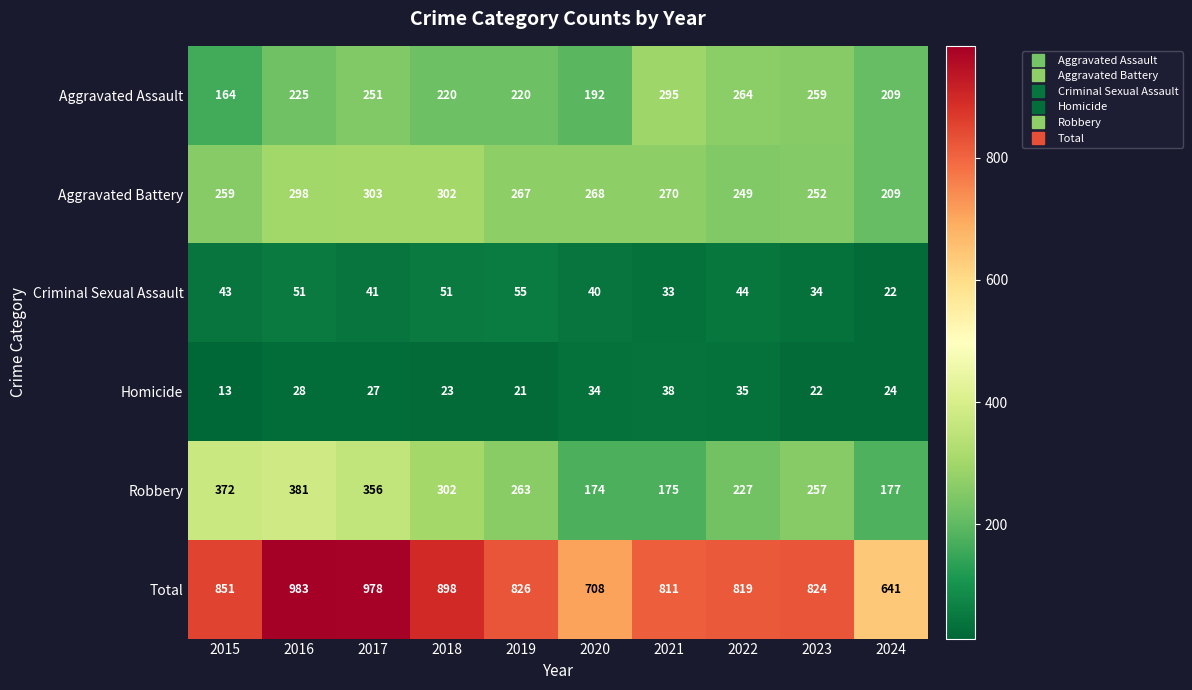

At how many categories does at least one series exceed 631?

10